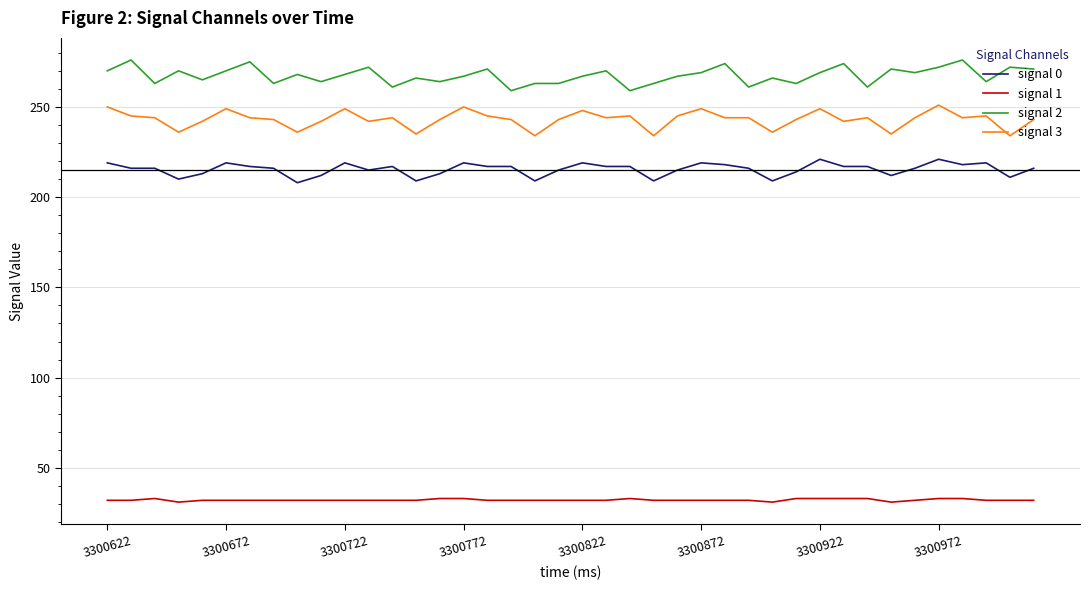

True or false: signal 2 and signal 3 cross at least once.

False